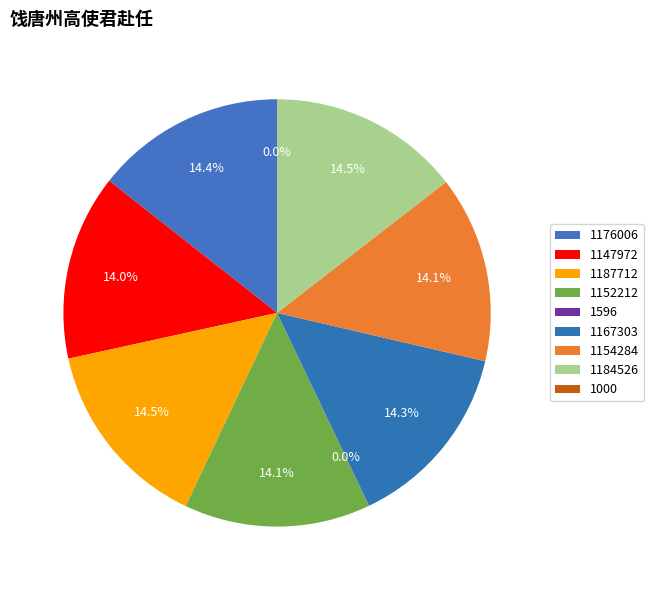

True or false: 1184526 accounts for 14% of the total.

True